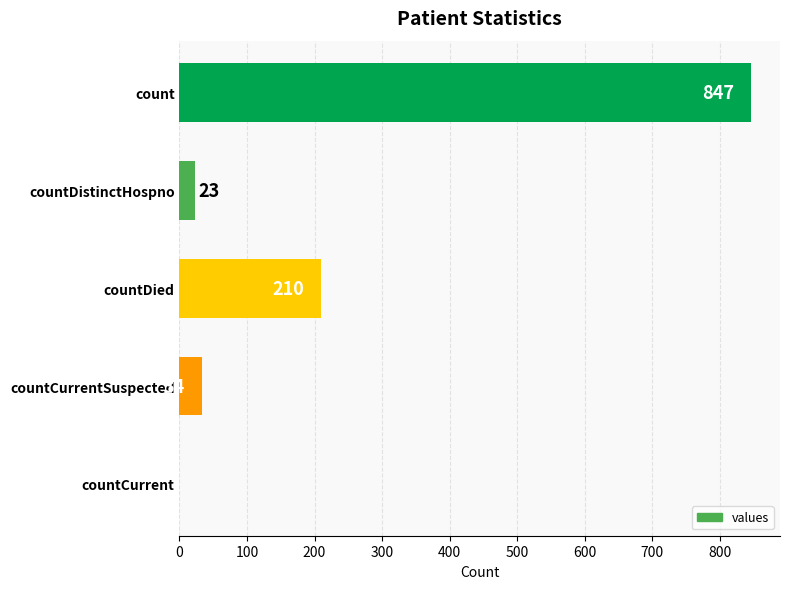

The chart shows a value of 316 at countDied. True or false?

False